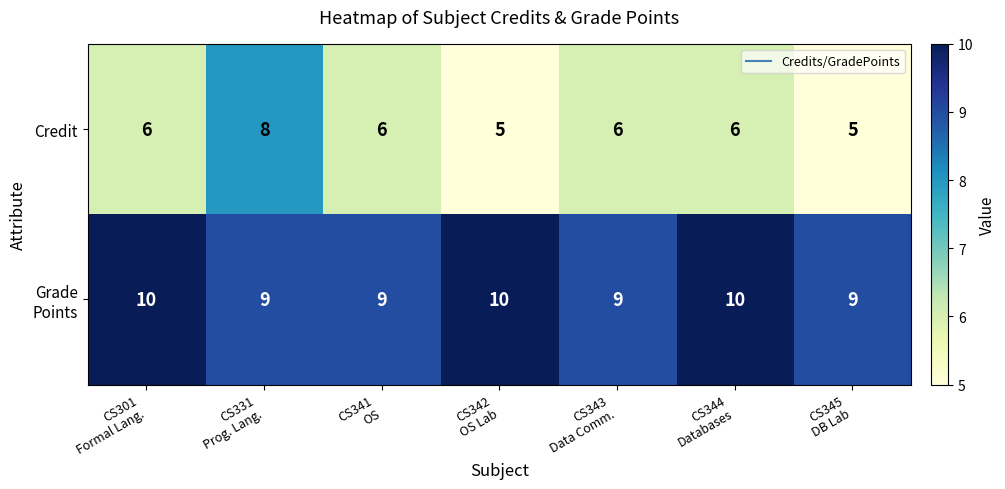

Which series has the widest spread of values?

Credit